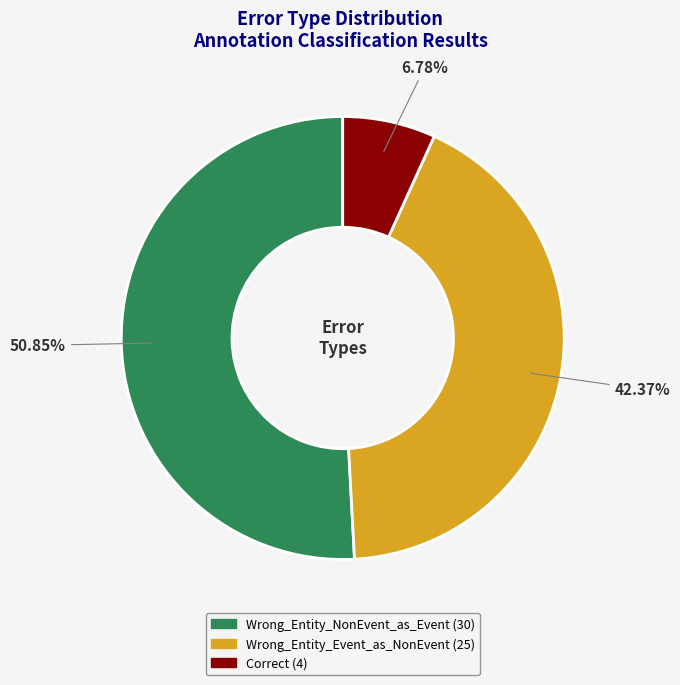

Which has a higher value, Correct or Wrong_Entity_Event_as_NonEvent?

Wrong_Entity_Event_as_NonEvent